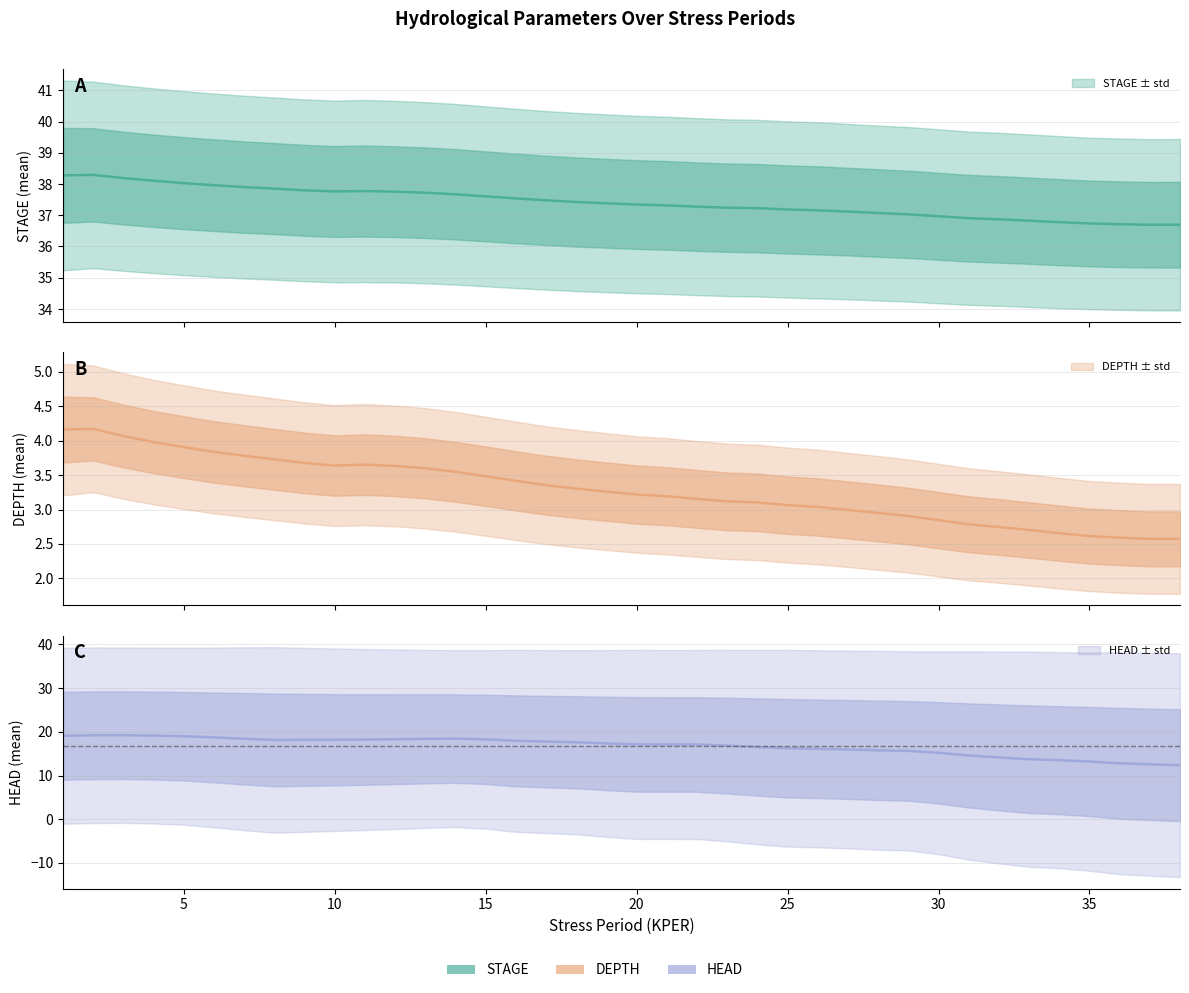

What is the difference between the HEAD_mean values at 38 and 3?

6.9